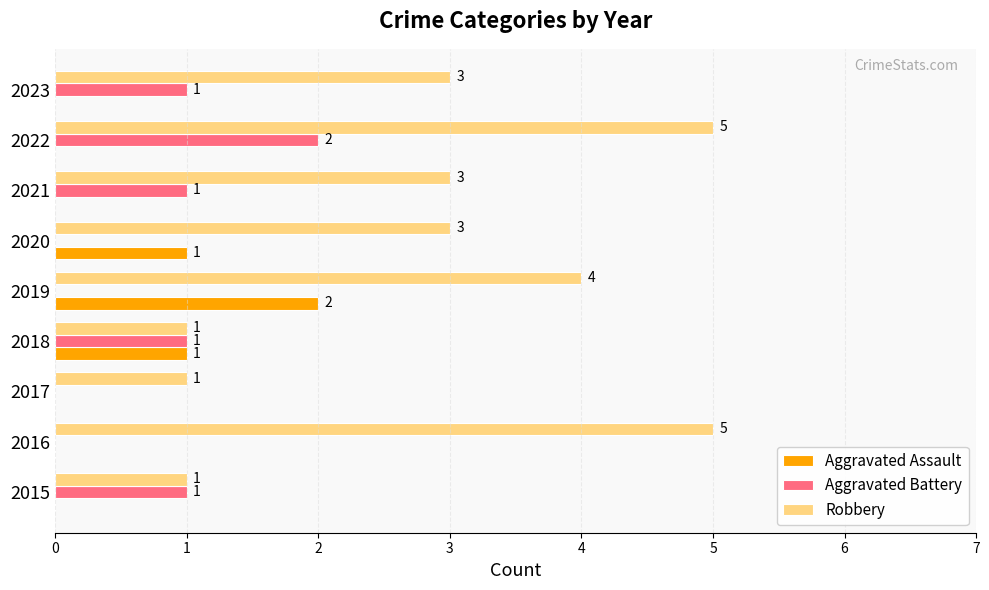

How many distinct data groups are displayed?

3